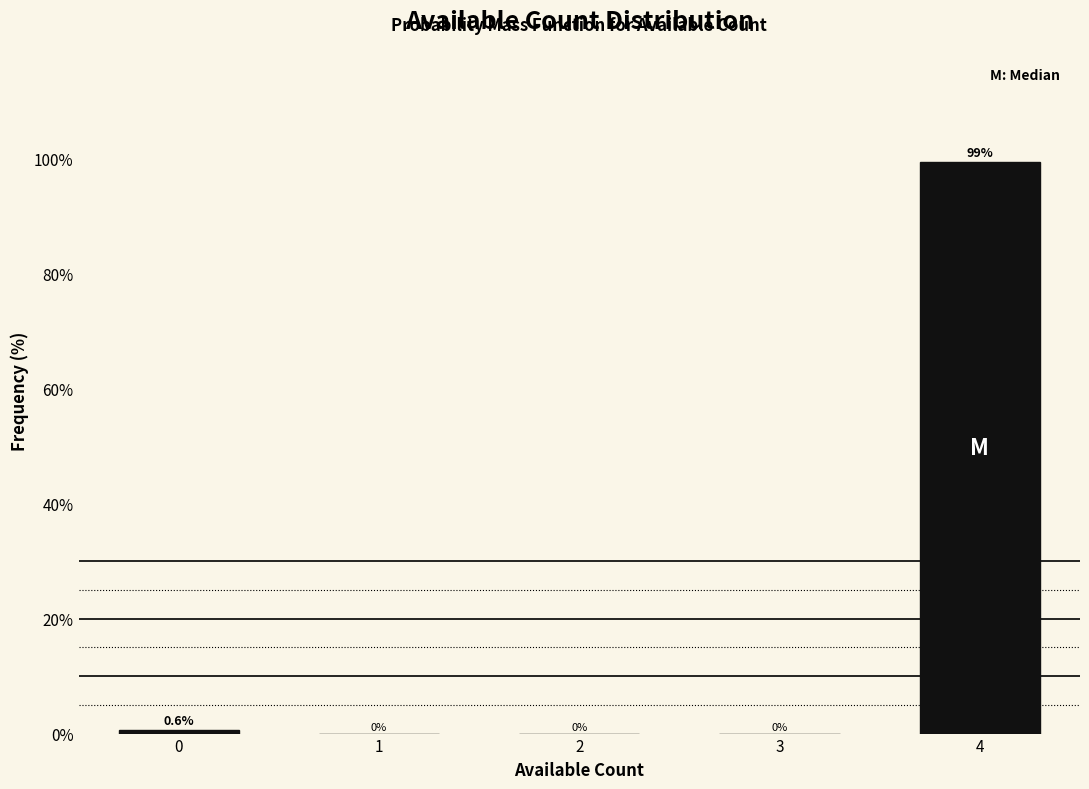

Reading left to right, transcribe all the data shown in this chart.

0=0.6	1=0.0	2=0.0	3=0.0	4=99.4